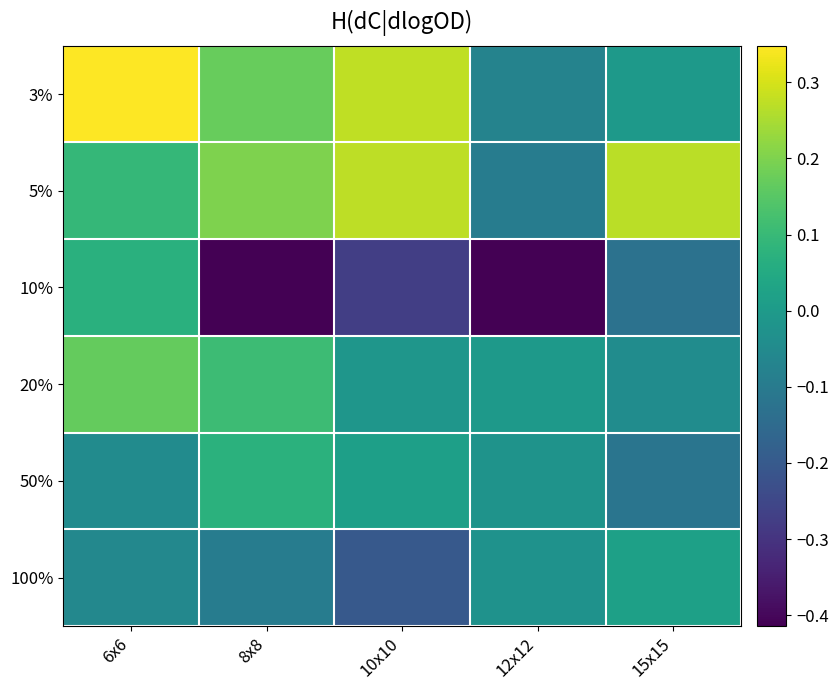

Which series changed the most between 10x10 and 15x15?

3%